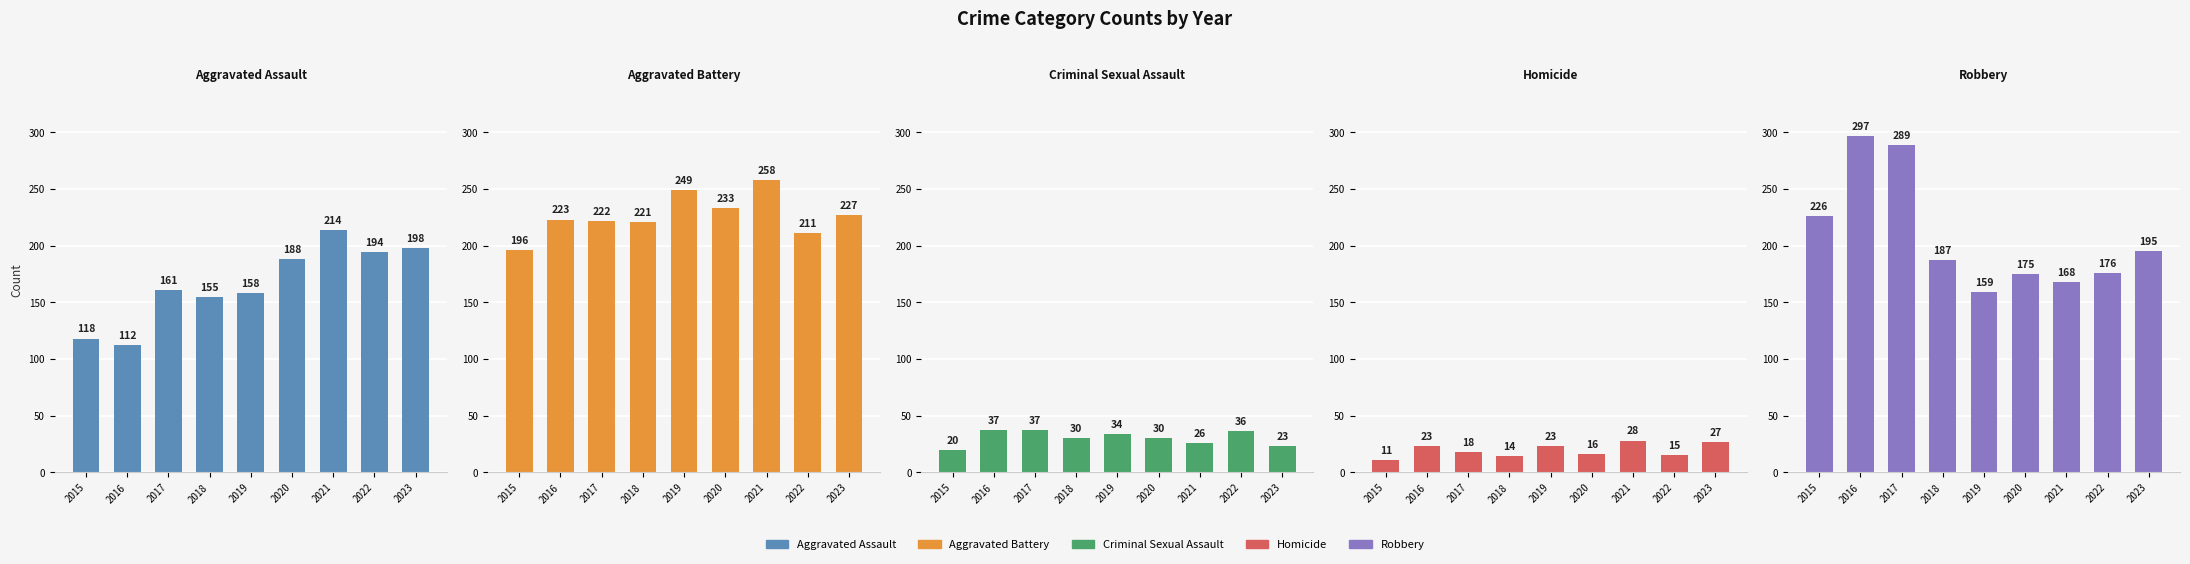

What are all the series names shown in the legend?

Aggravated Assault, Aggravated Battery, Criminal Sexual Assault, Homicide, Robbery